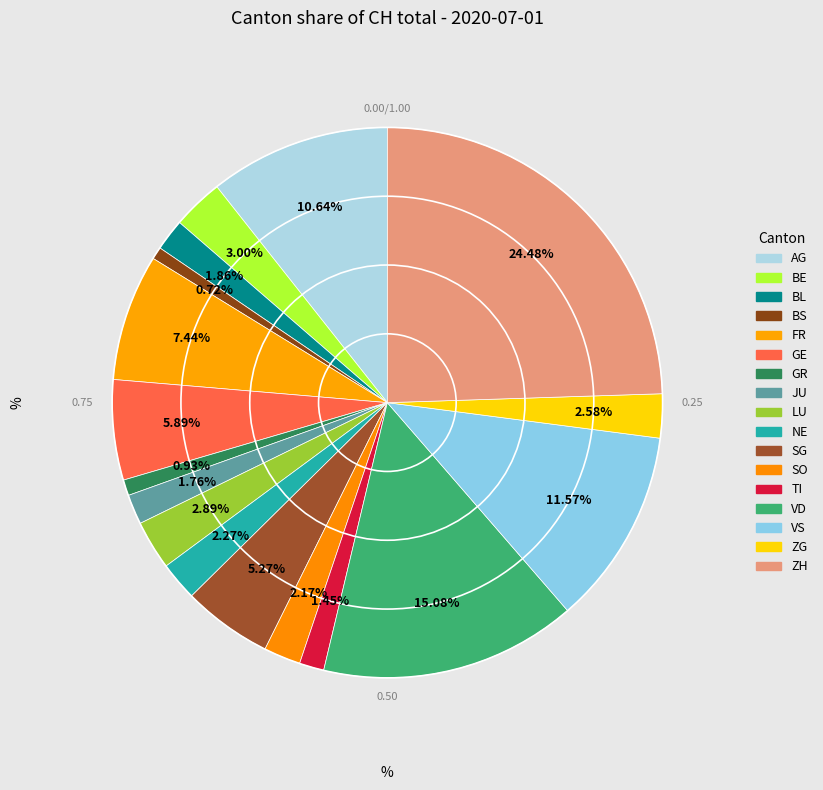

Does any single category account for the majority?

No